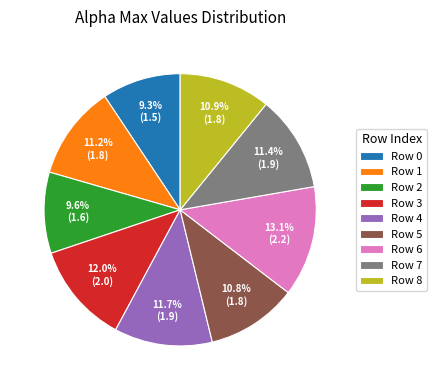

Is Row 2 the majority of the pie?

No